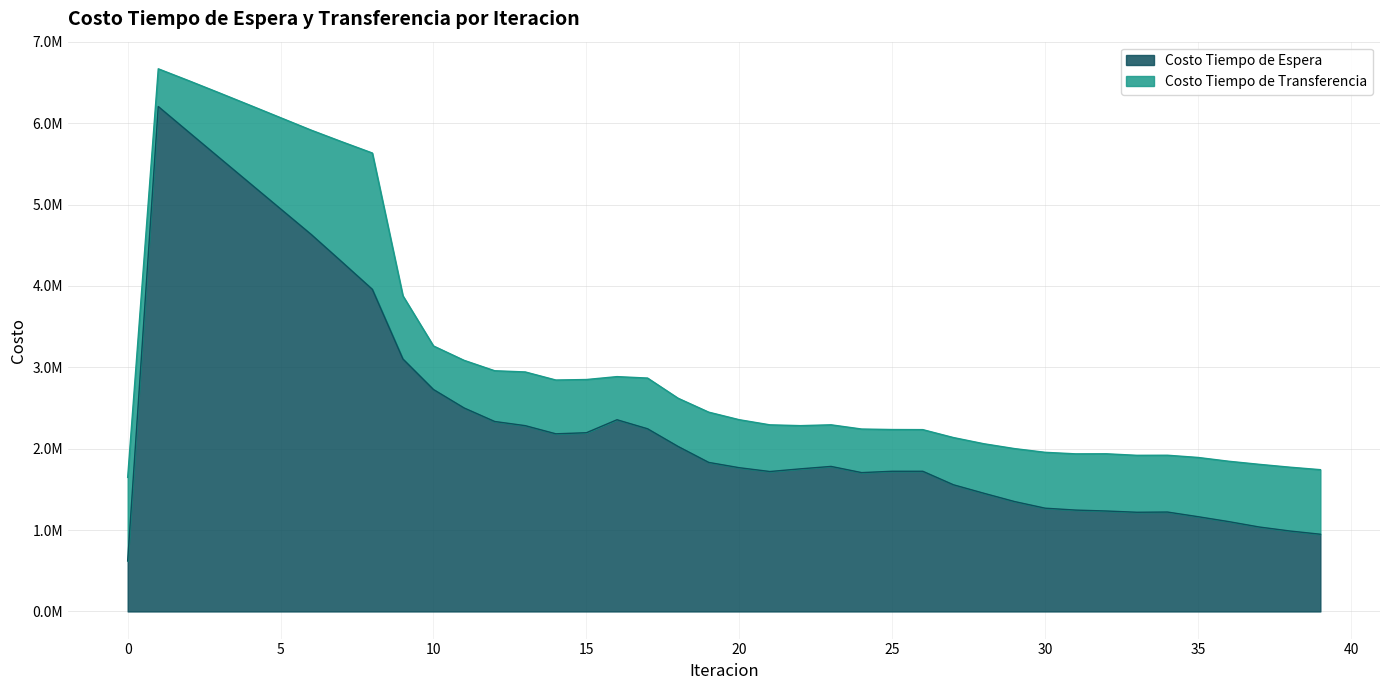

At which label does Costo Tiempo de Espera first exceed 1782474?

1